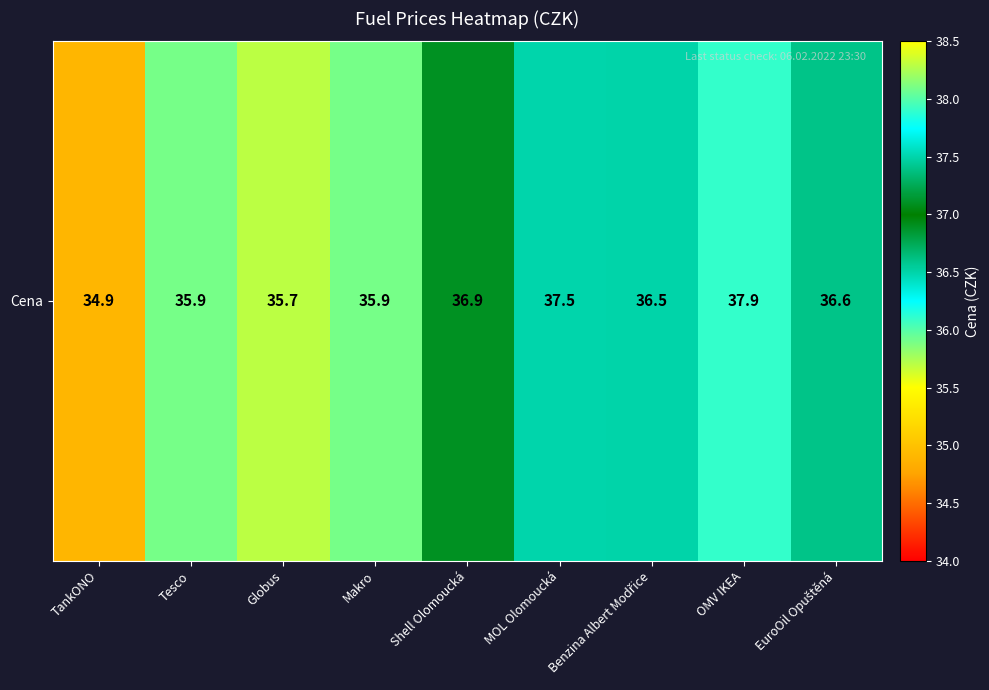

What is the difference between the values at TankONO and Globus?

0.8